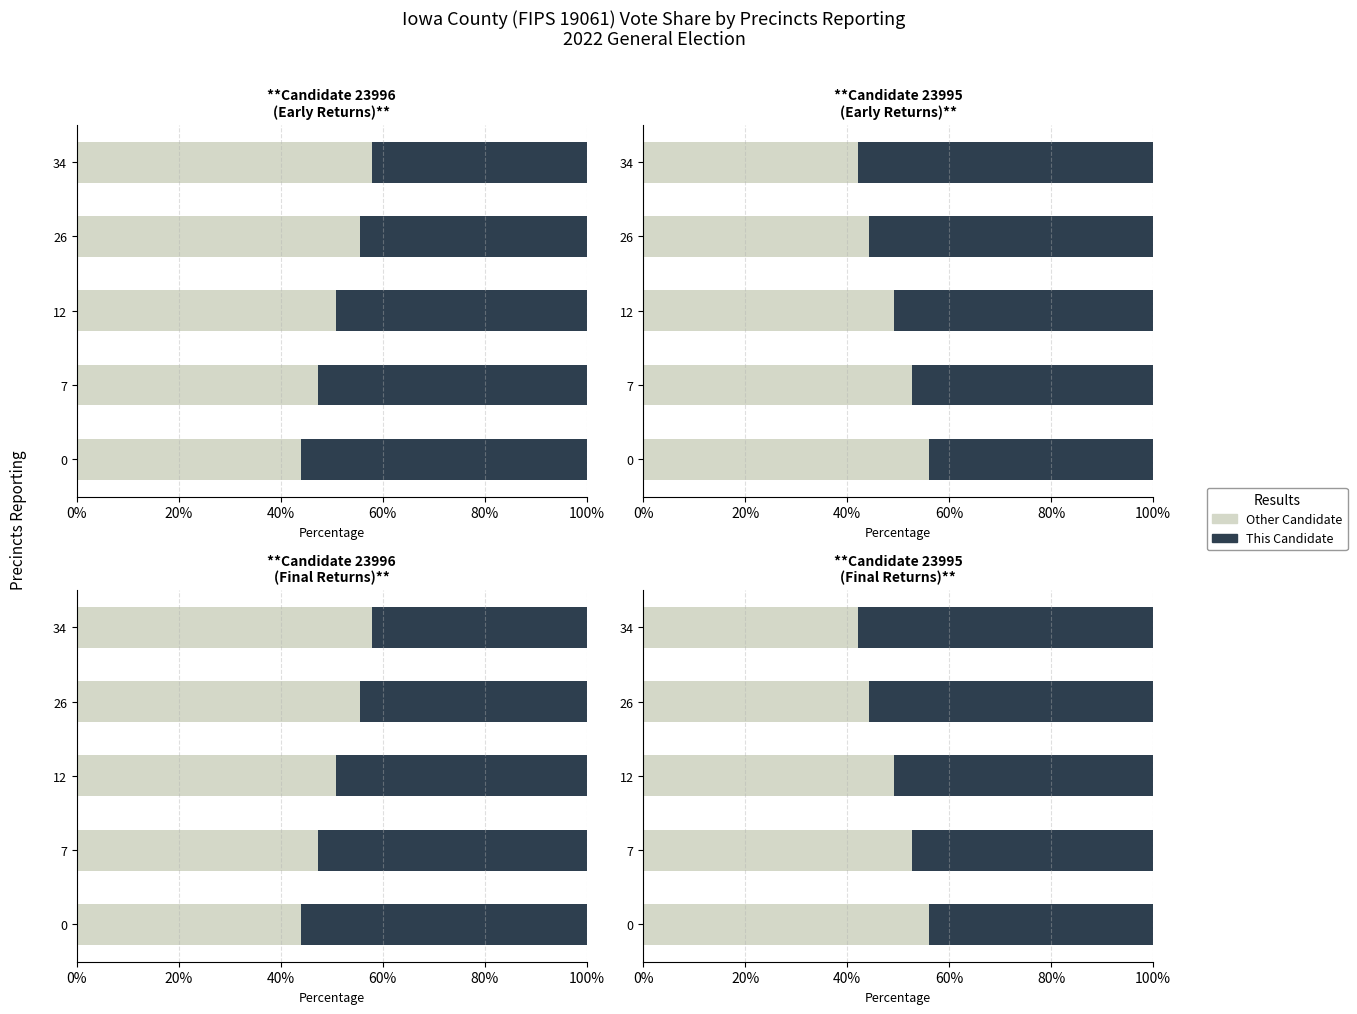

What is the sum of the Candidate 23995 values at 7 and 12?

98.1